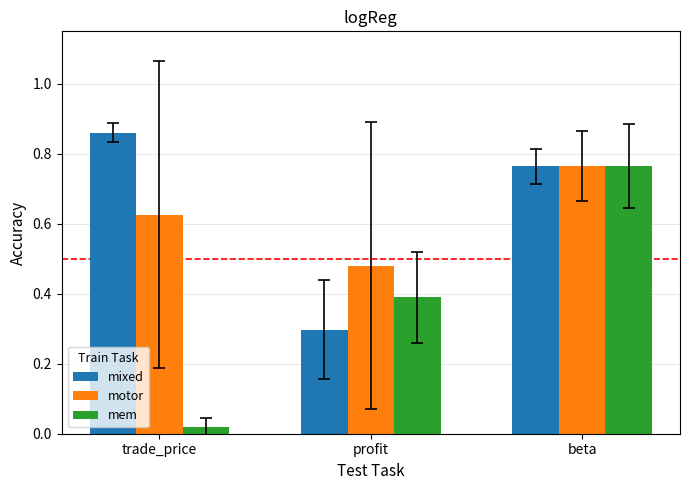

Where is mem nearest to the value 0?

trade_price